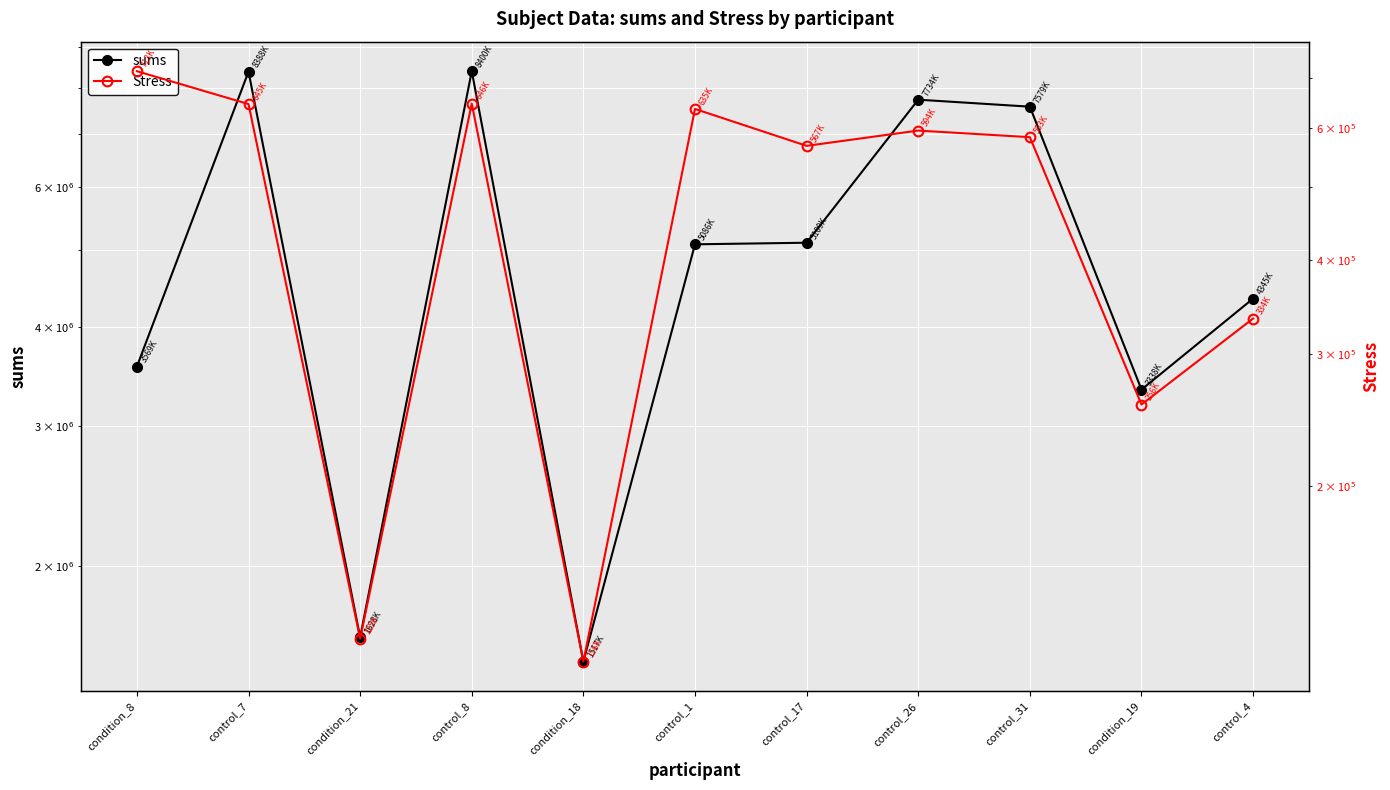

How many series are shown in this chart?

2